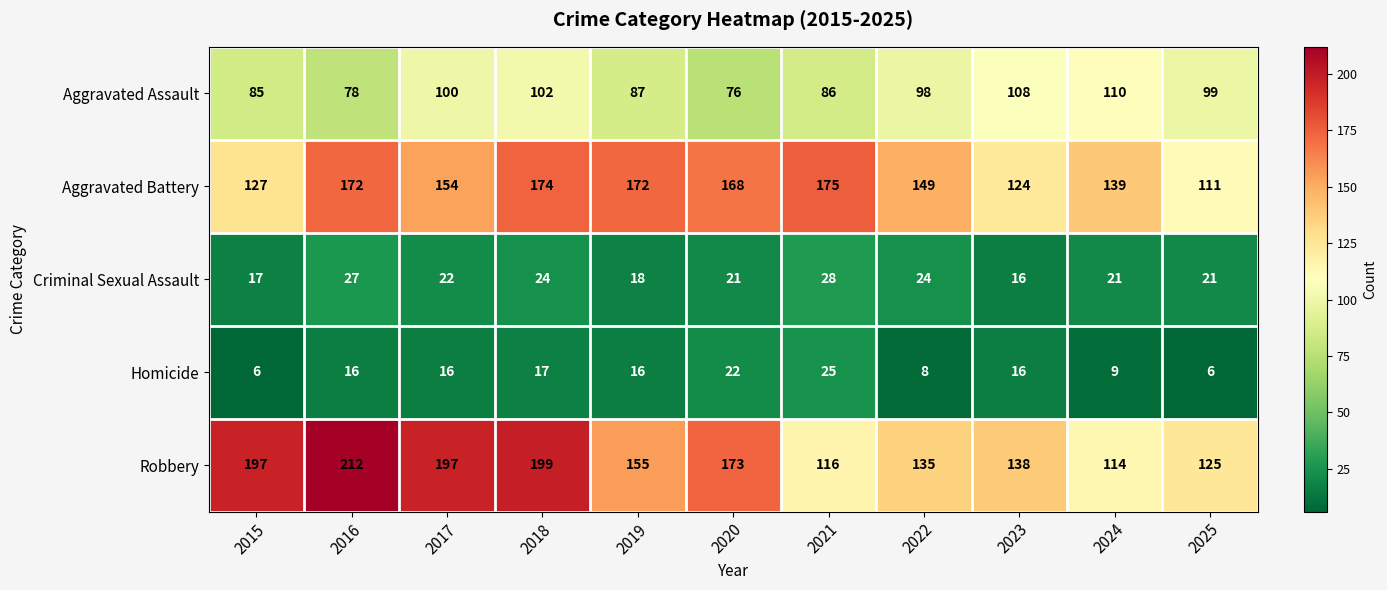

Which series has the widest spread of values?

Robbery